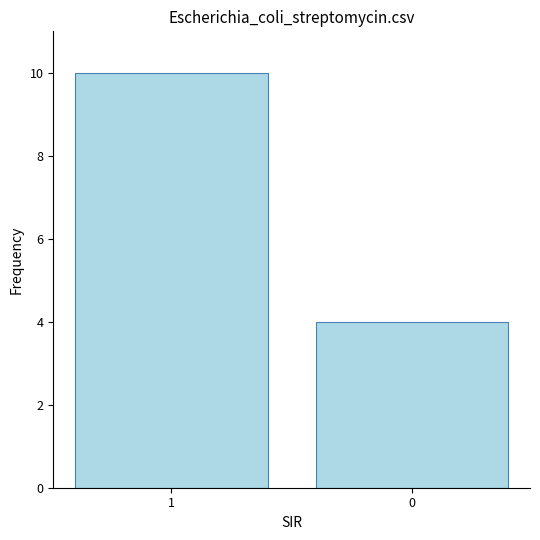

What is the ratio of the value at 0 to the value at 1?

0.4